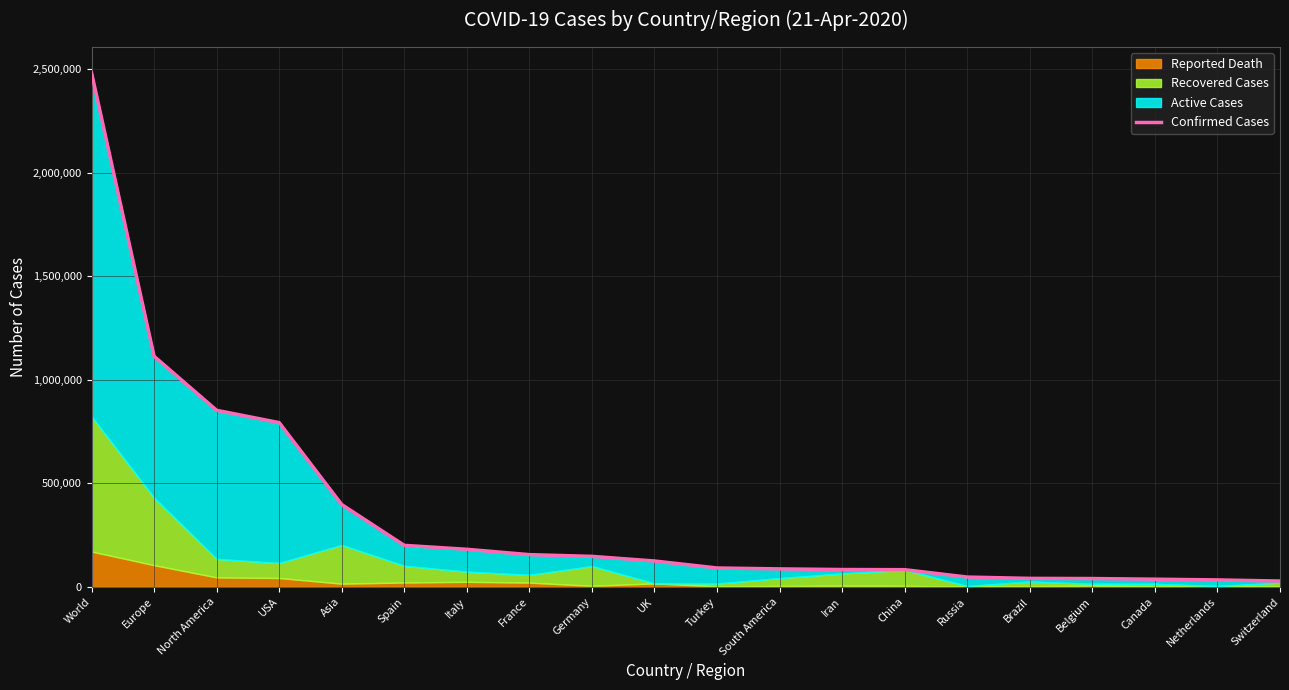

Where is the data nearest to the value 1255250?

Europe